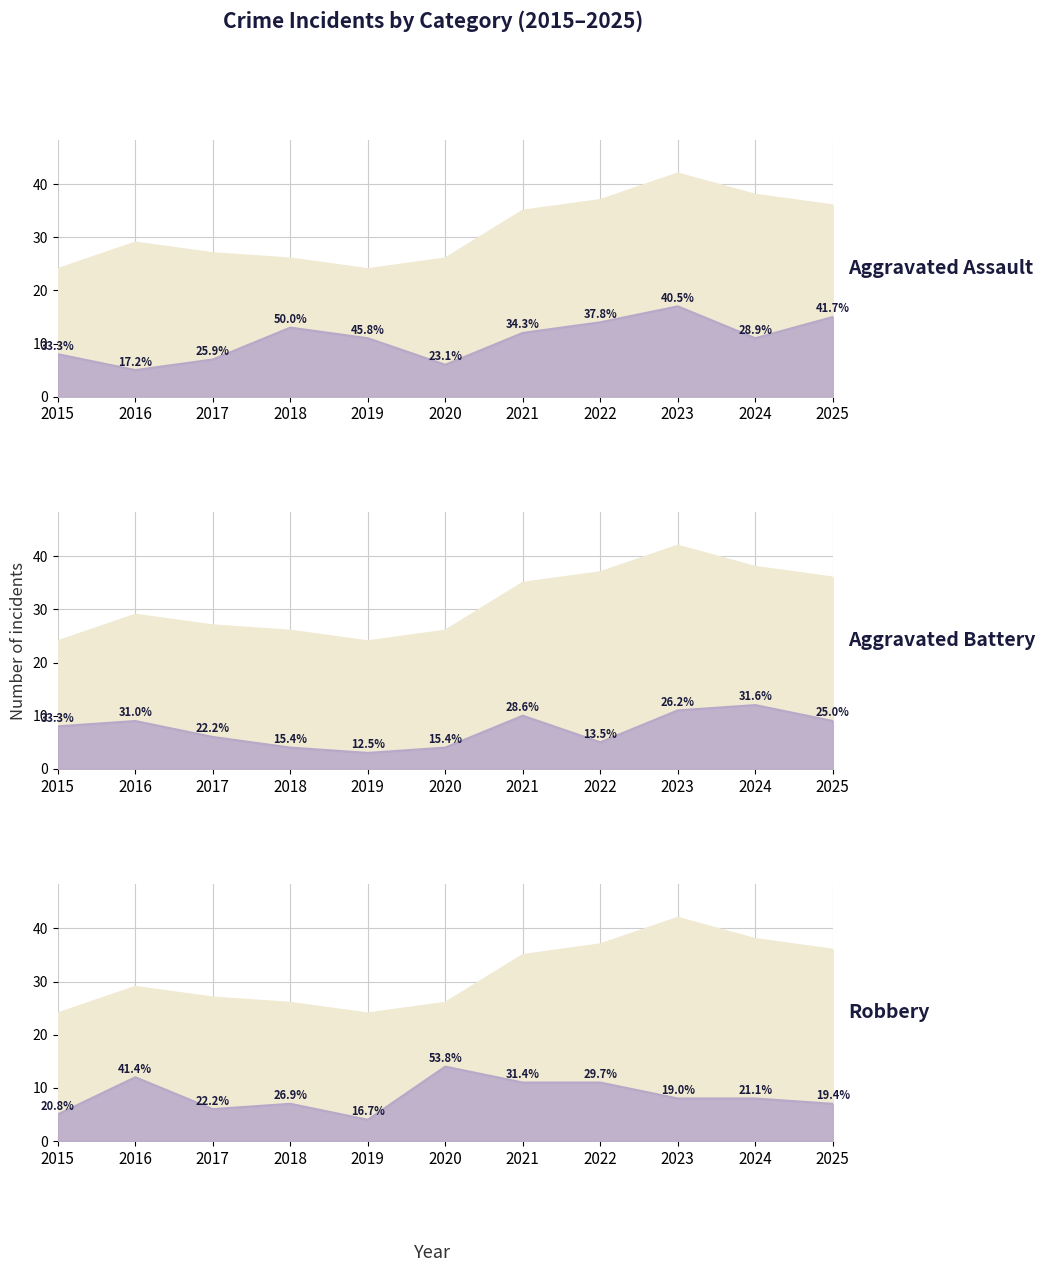

True or false: Robbery and Aggravated Battery cross at least once.

True